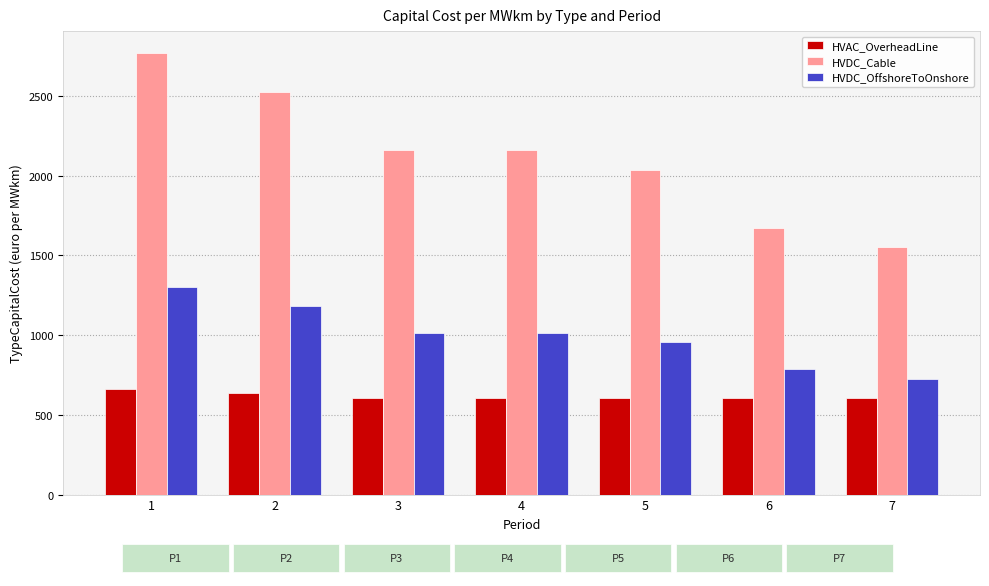

Rank the series by their maximum value, from lowest to highest.

HVAC_OverheadLine, HVDC_OffshoreToOnshore, HVDC_Cable